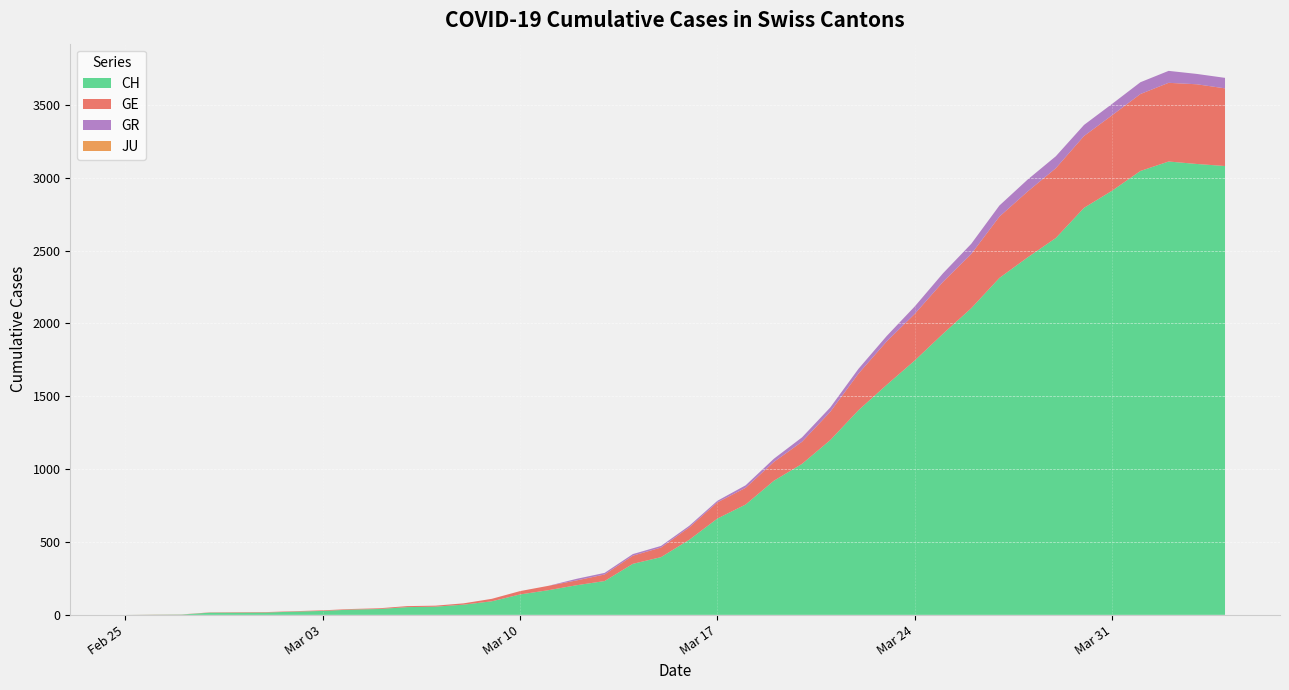

Reading left to right, transcribe all the data shown in this chart.

CH: 0	1	2	15	15	16	22	27	36	40	53	56	70	93	140	169	203	232	350	396	515	661	757	920	1036	1199	1404	1578	1746	1929	2104	2312	2453	2586	2793	2911	3046	3111	3094	3080
GE: 0	1	1	2	3	3	3	4	4	5	7	7	9	17	23	30	33	45	56	66	85	111	115	129	152	194	251	298	320	356	372	421	452	479	493	518	528	540	547	533
GR: 0	0	0	0	0	0	0	0	0	0	0	0	0	0	0	0	11	11	11	11	11	11	17	22	30	30	33	37	51	59	70	76	82	82	76	78	81	82	71	72
JU: 0	0	0	0	0	0	0	0	0	0	0	0	0	0	0	0	0	0	0	0	0	0	0	0	0	0	0	0	0	0	0	0	0	0	0	0	0	0	0	0